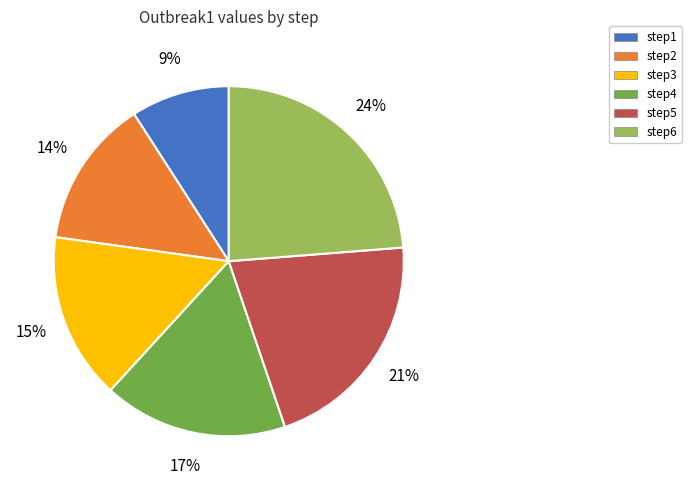

Is the sum of step2 and step4 greater than half?

No